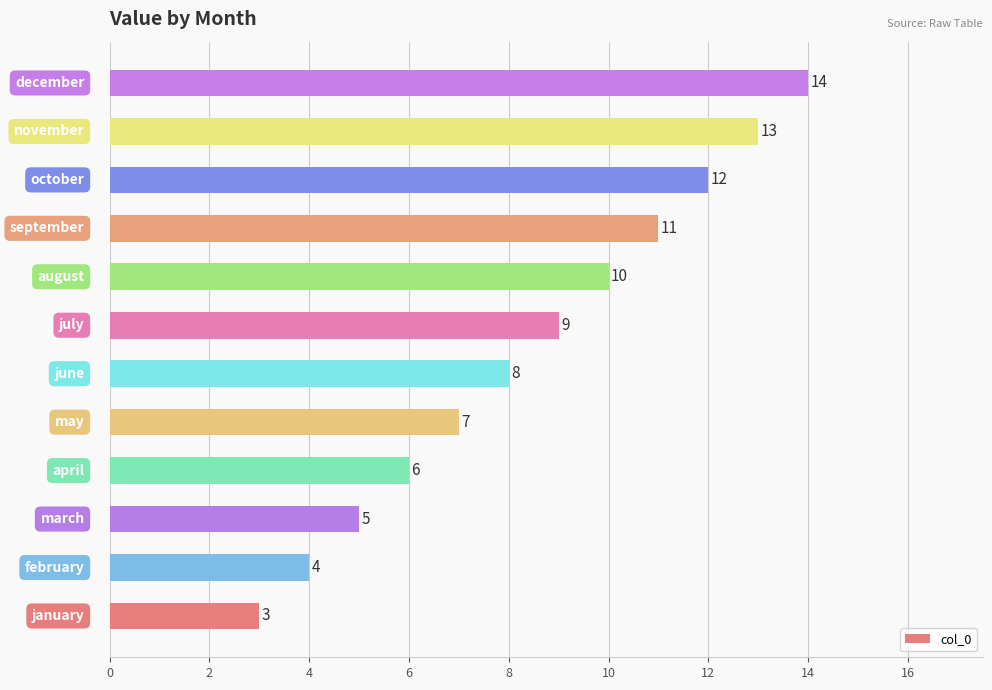

What is the sum of all values?

102